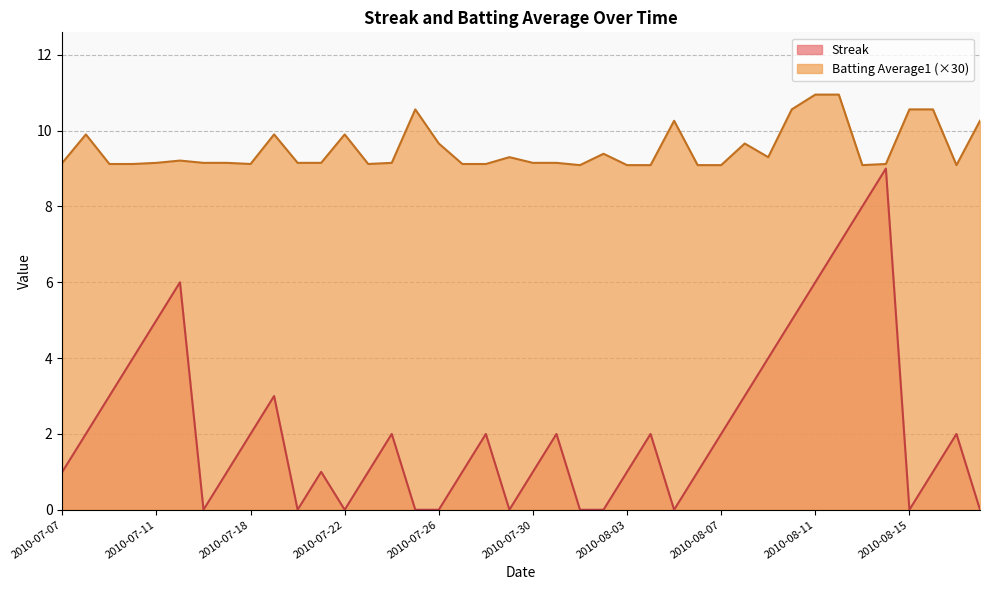

How many data points in Streak are less than 2?

20